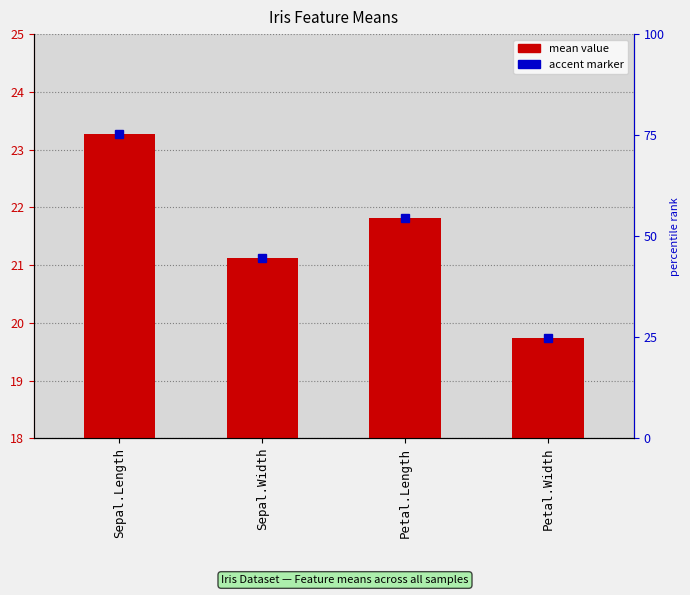

What value does the data have at Sepal.Width?

21.1